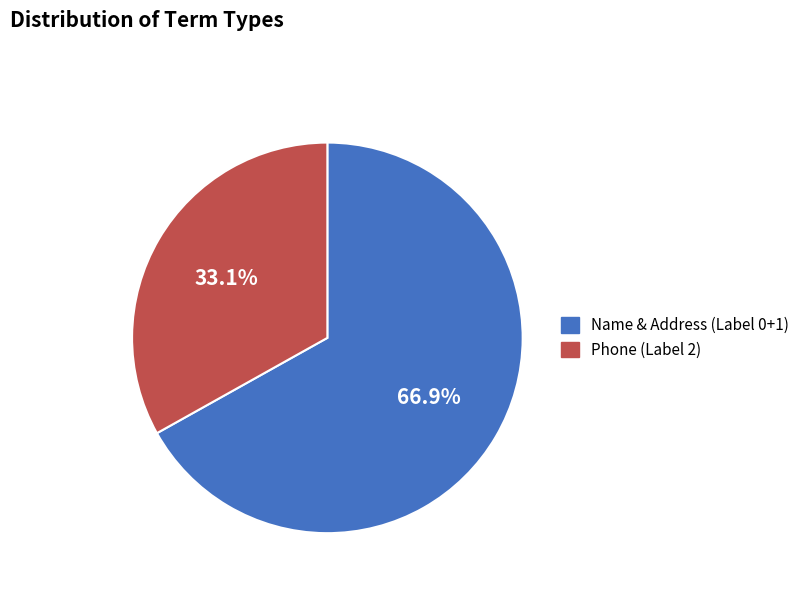

Is there any slice that represents more than half of the pie?

Yes